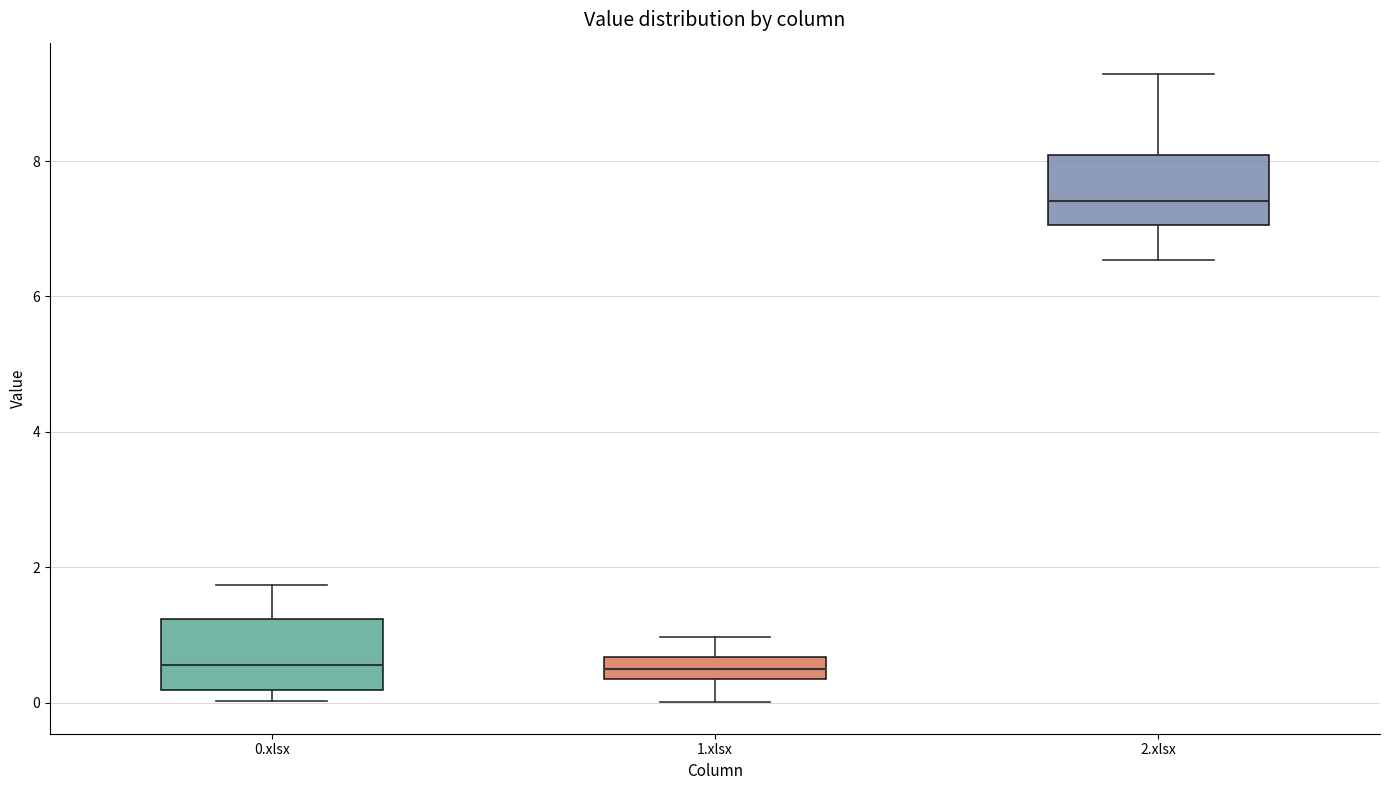

Which box's median line is the highest?

2.xlsx